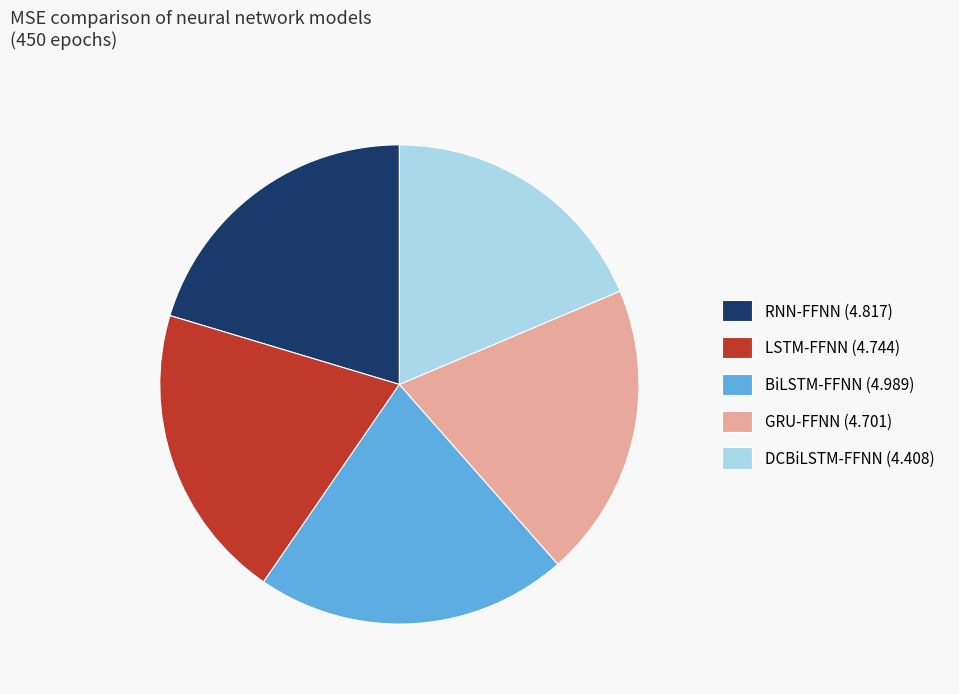

Does any single category account for the majority?

No